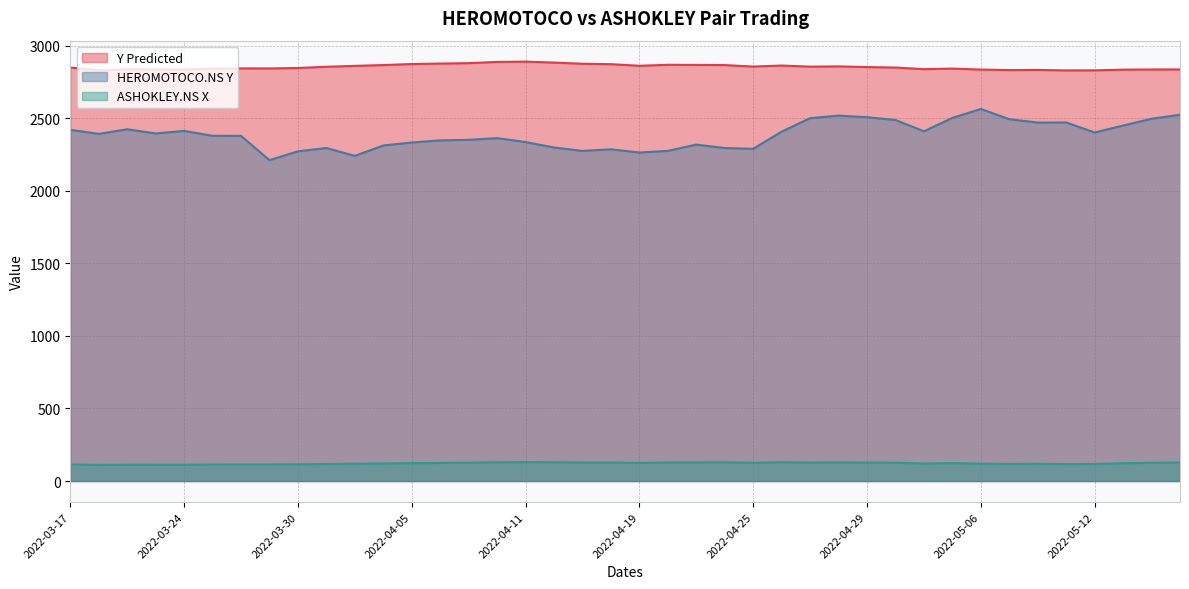

At how many categories does at least one series exceed 2567?

40